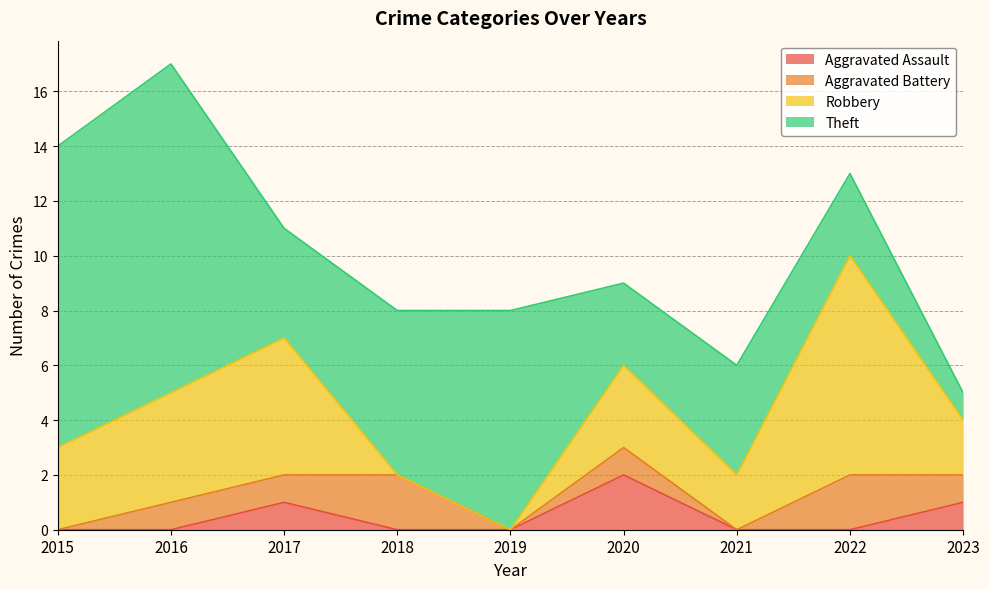

What is the value of the Theft point at the 2nd from the left?

12